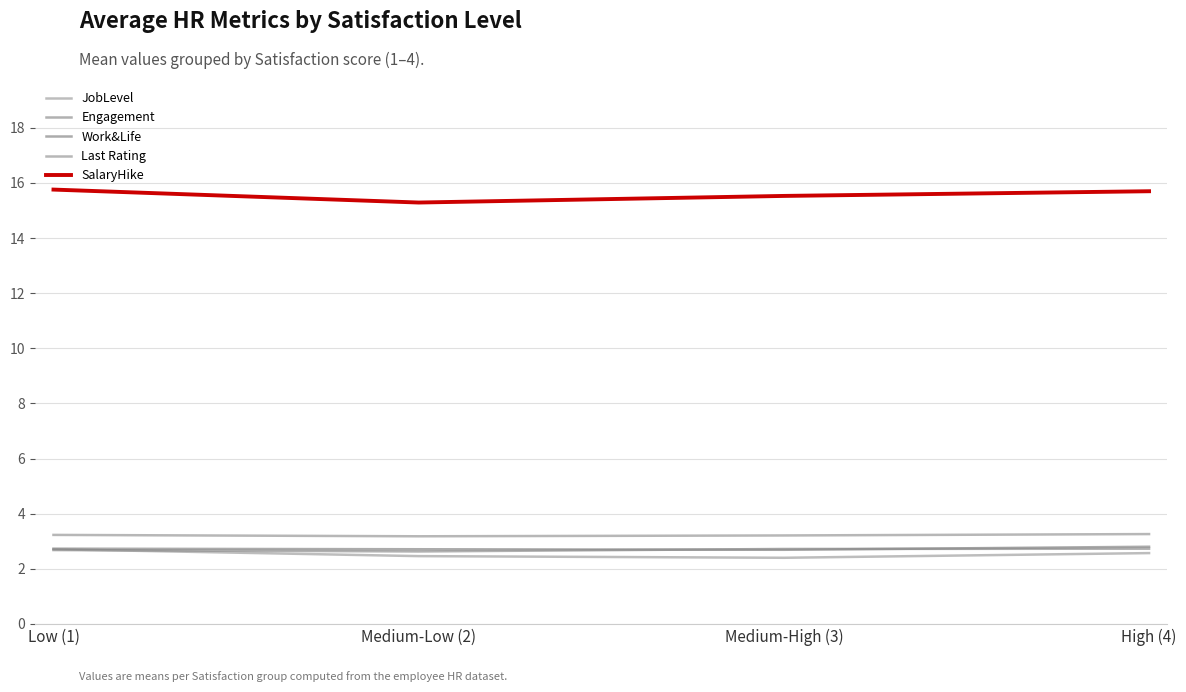

Which has a higher value, Medium-Low (2) or Medium-High (3)?

Medium-Low (2)